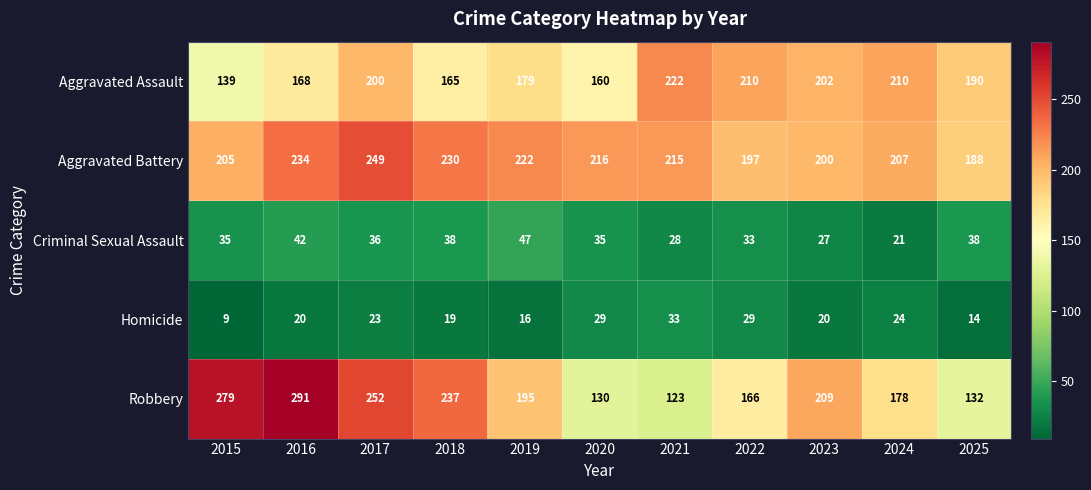

What is the sum of all Aggravated Battery values?

2363